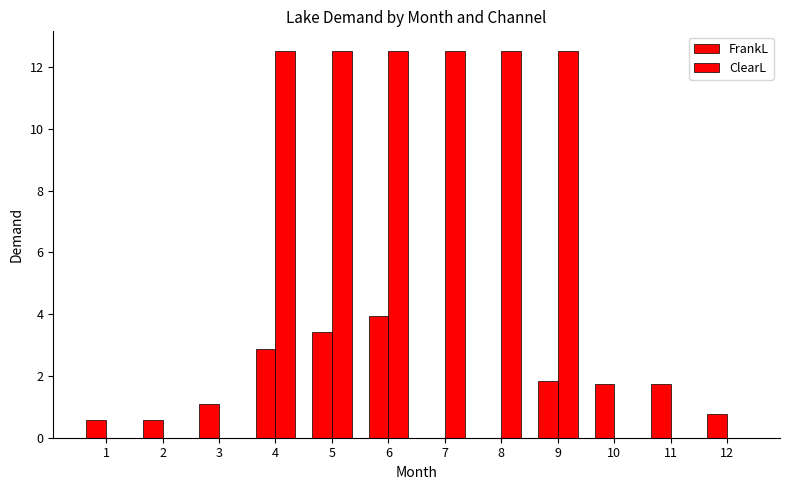

How many groups of bars are there?

12